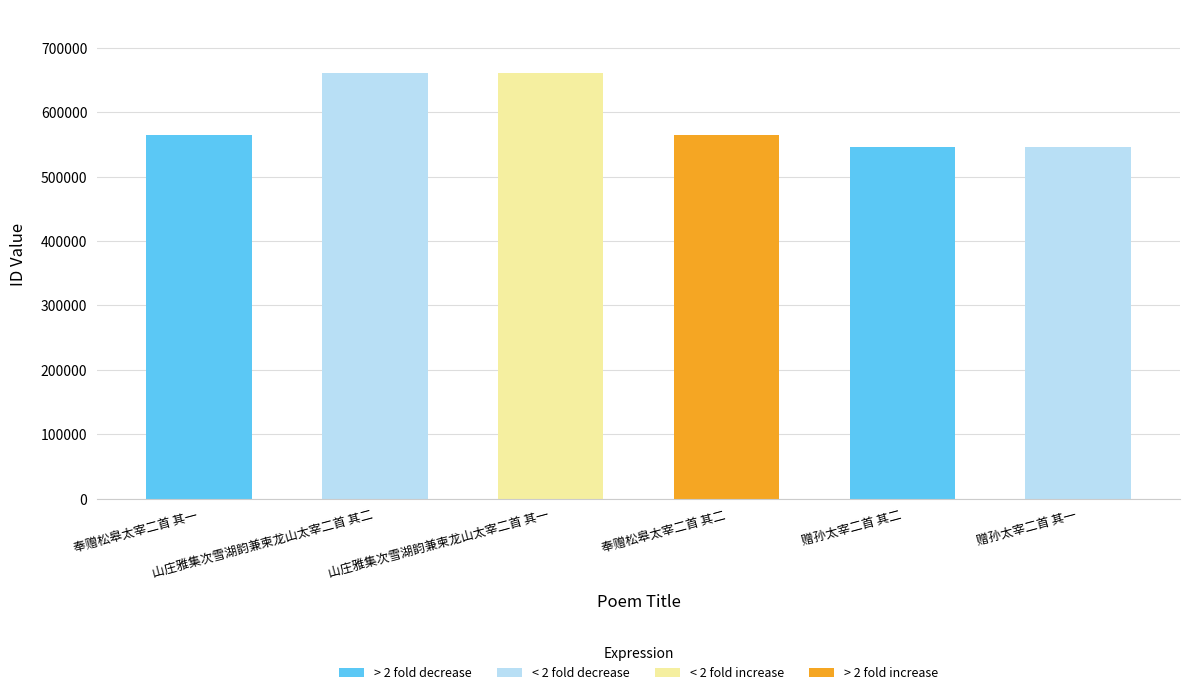

What is the average value?

590311